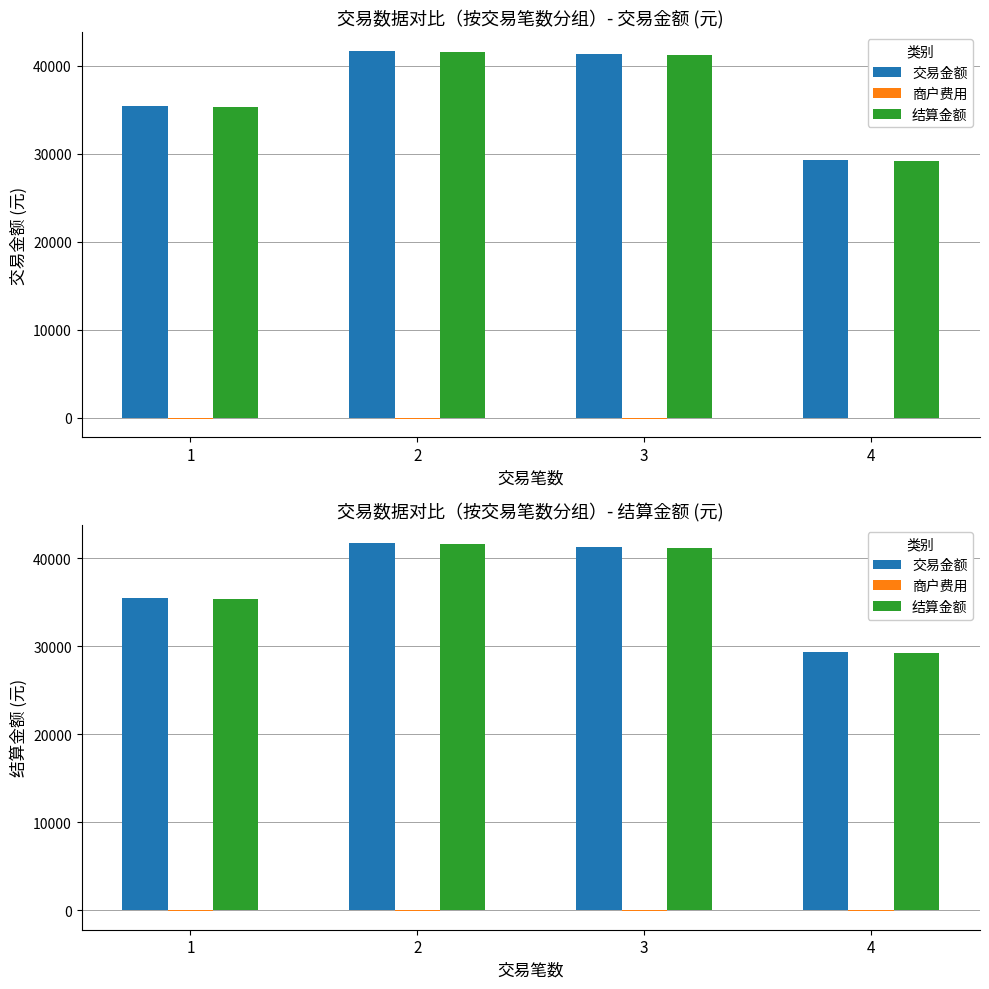

Is it true that 结算金额 equals 46255.0 at 4?

False